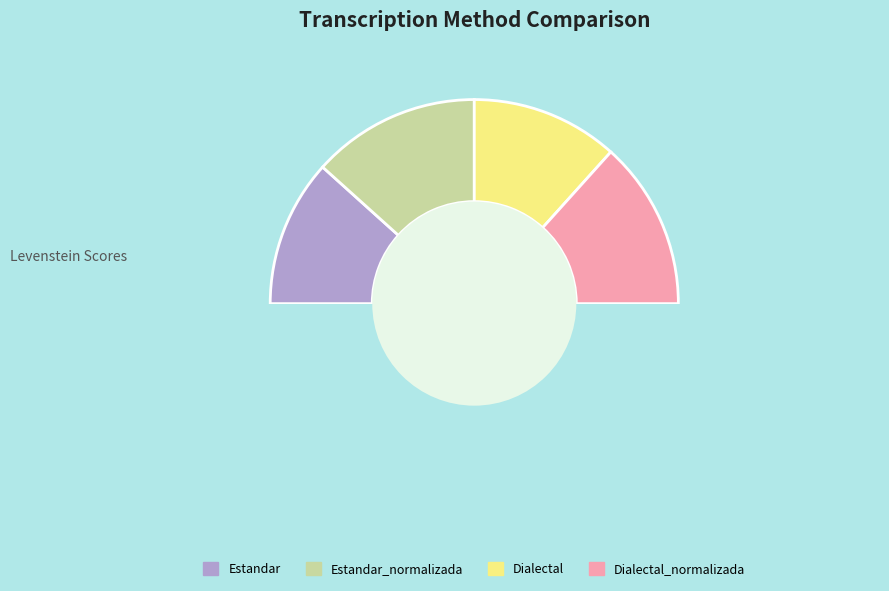

To the nearest percent, what portion does Estandar_normalizada represent?

27%